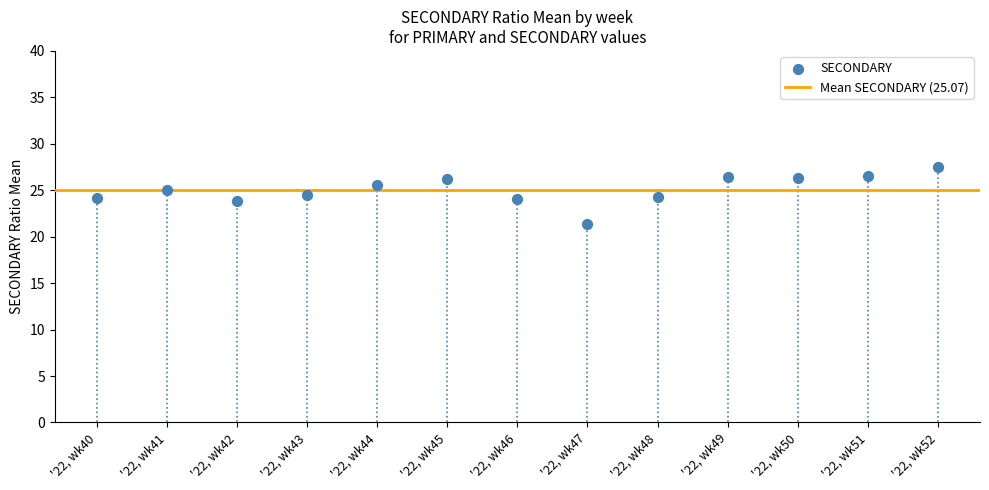

What is the range of Y values (max minus min)?

6.1